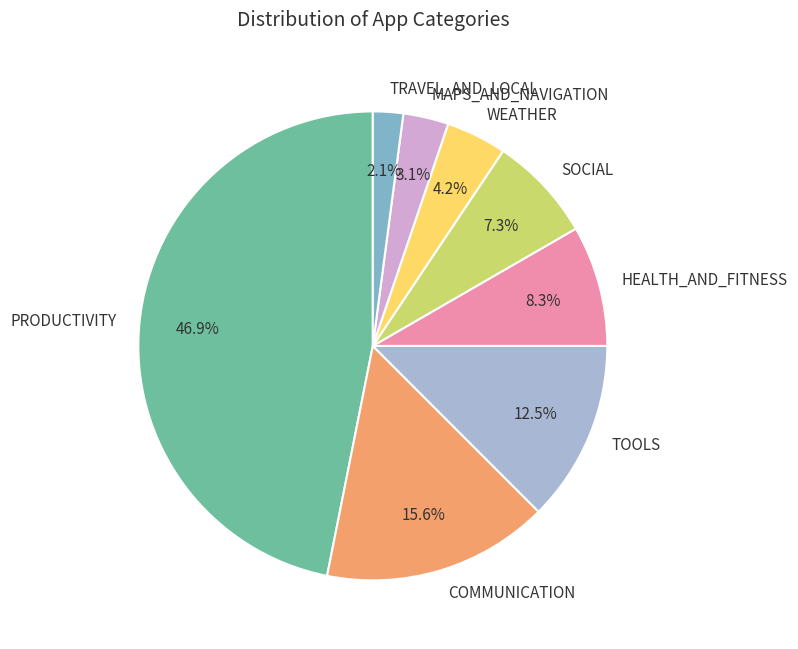

Which category has the smallest portion of the pie?

TRAVEL_AND_LOCAL